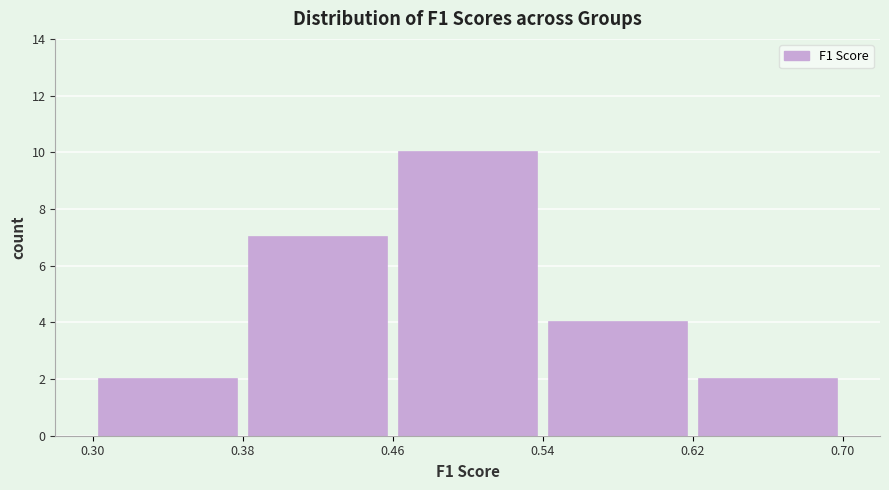

Reading left to right, transcribe this chart: for each bar, give the range it covers on the x-axis and its height. The values are not printed on the chart, so give them approximately, as read against the axis.

0.30 to 0.38: 2
0.38 to 0.46: 7
0.46 to 0.54: 10
0.54 to 0.62: 4
0.62 to 0.70: 2